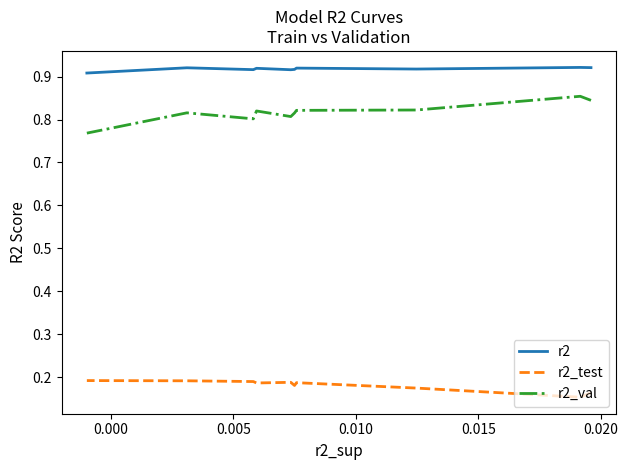

Rank the series by their maximum value, from lowest to highest.

r2_test, r2_val, r2